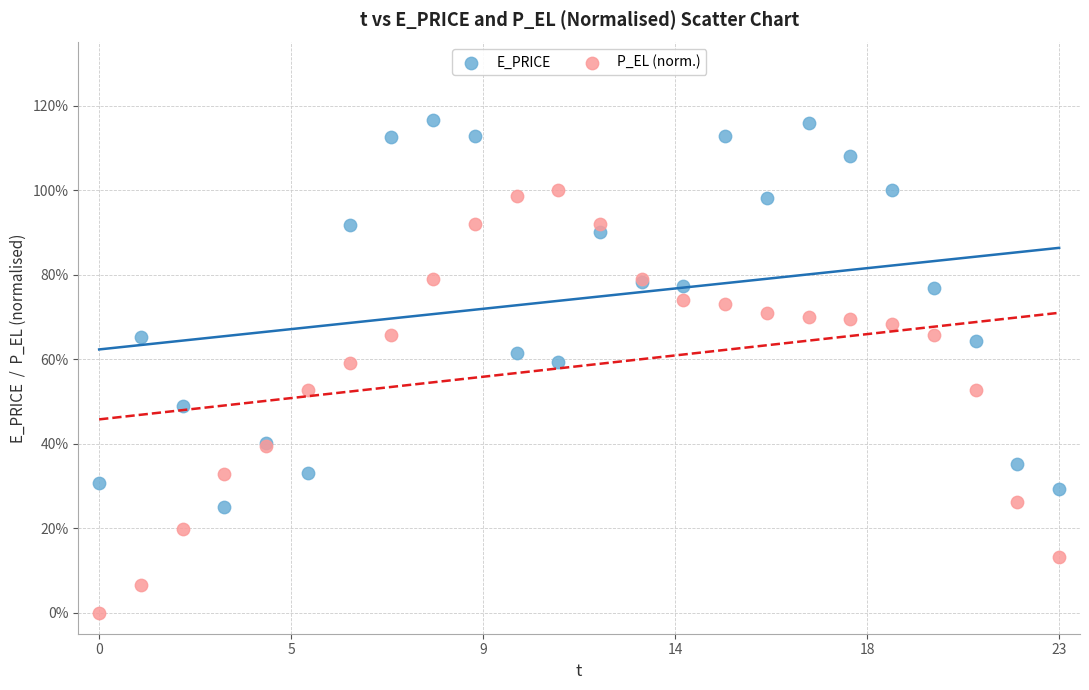

Which series contains the highest Y value?

E_PRICE